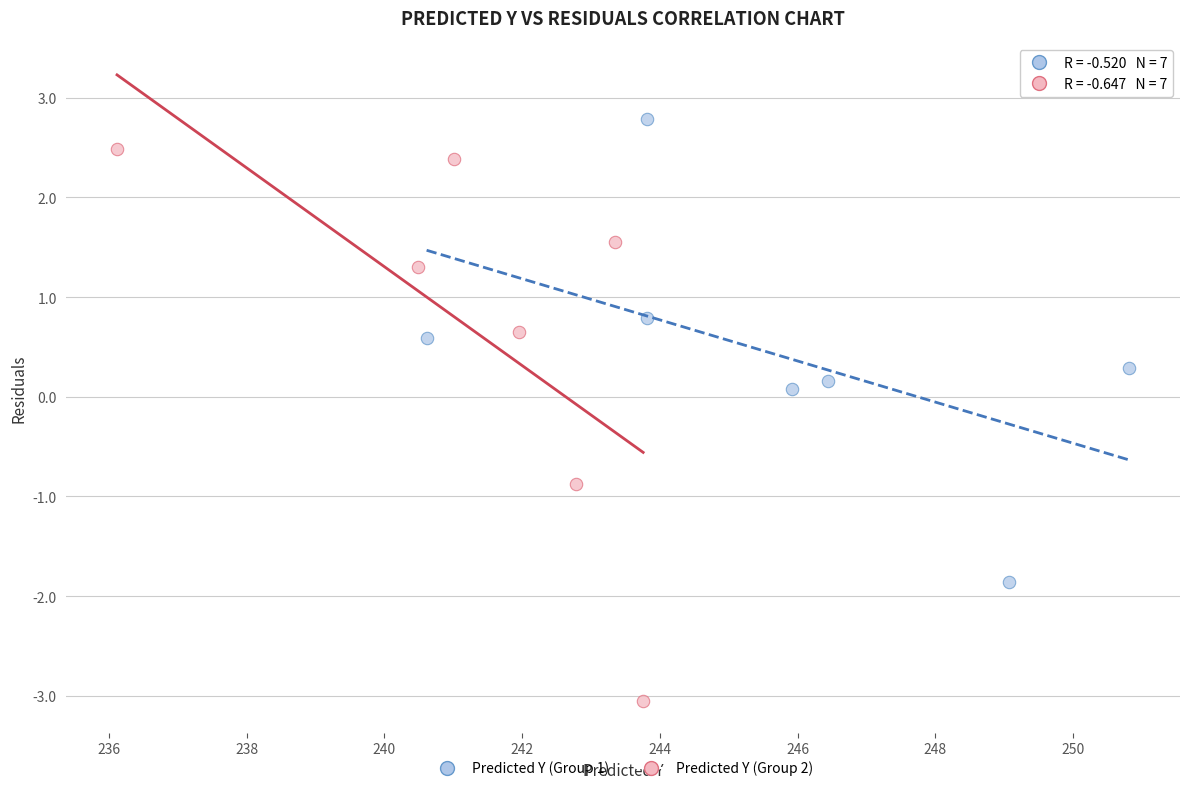

Which series reaches the maximum Y coordinate?

Predicted Y (Group 1)